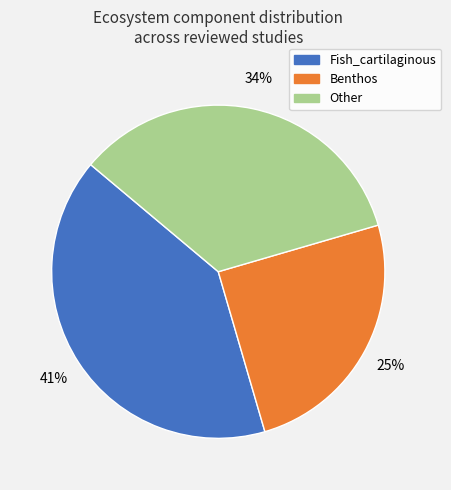

Does any single category account for the majority?

No